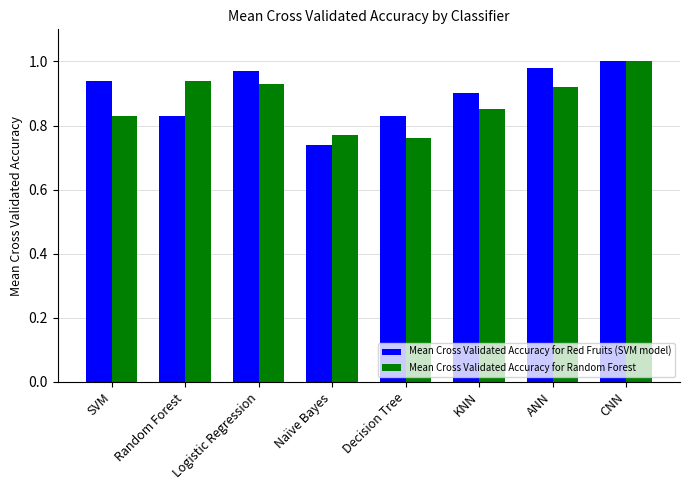

Is it true that Mean Cross Validated Accuracy for Random Forest equals 0.9 at ANN?

True